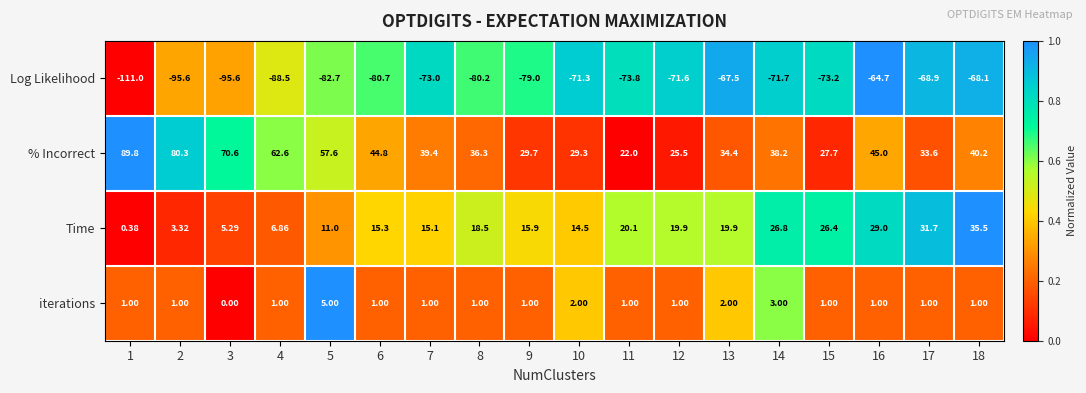

How many distinct data groups are displayed?

4